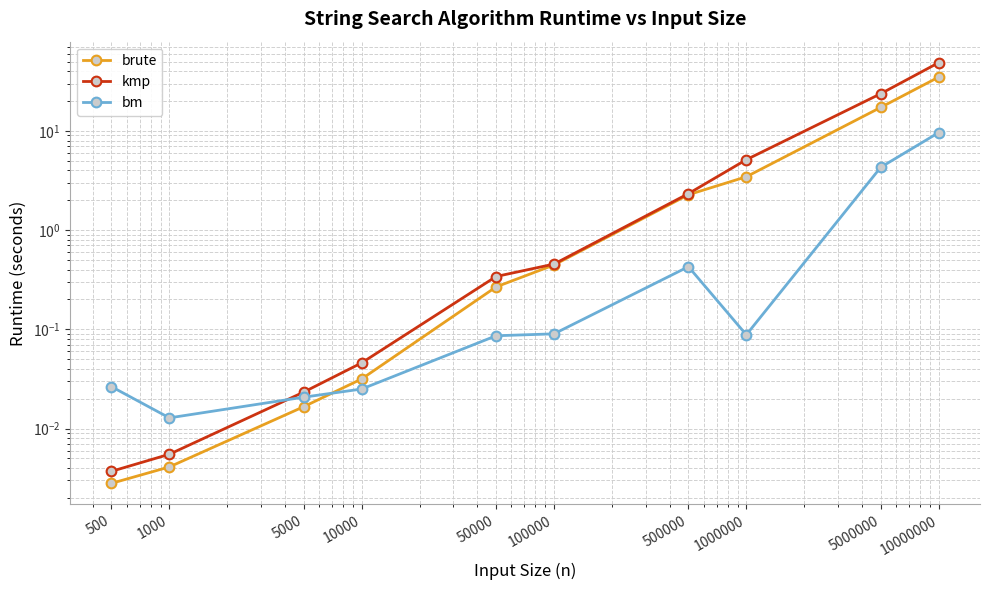

Reading left to right, extract all data points from this chart.

brute: 500=0.0	1000=0.0	5000=0.0	10000=0.0	50000=0.3	100000=0.4	500000=2.3	1000000=3.4	5000000=17.3	10000000=34.8
kmp: 500=0.0	1000=0.0	5000=0.0	10000=0.0	50000=0.3	100000=0.5	500000=2.3	1000000=5.1	5000000=23.7	10000000=48.7
bm: 500=0.0	1000=0.0	5000=0.0	10000=0.0	50000=0.1	100000=0.1	500000=0.4	1000000=0.1	5000000=4.3	10000000=9.6